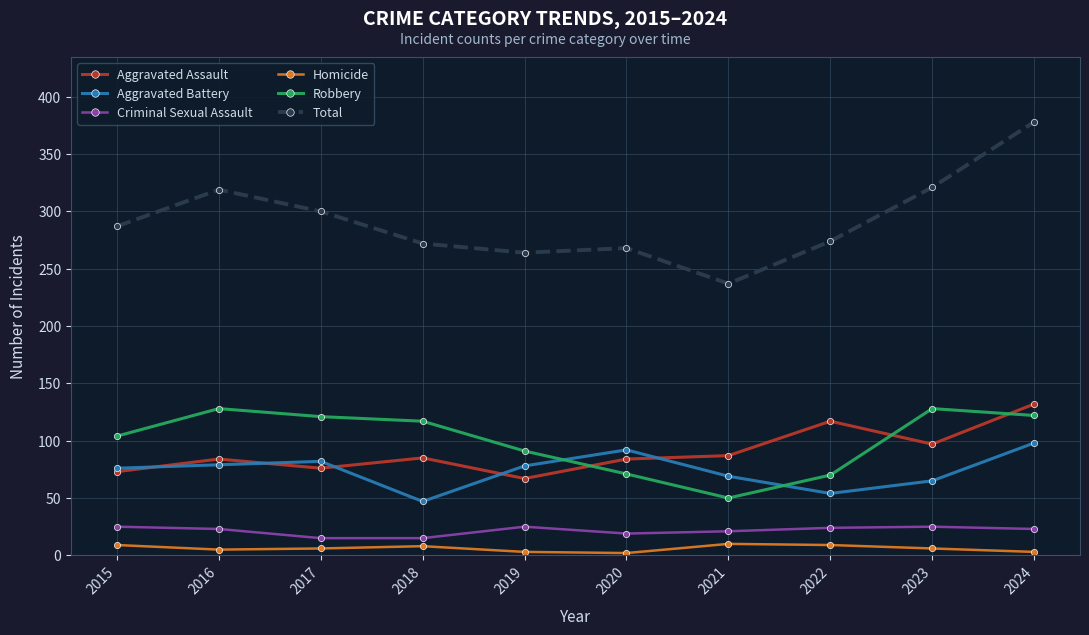

True or false: Robbery has more than 0 interior local peaks.

True